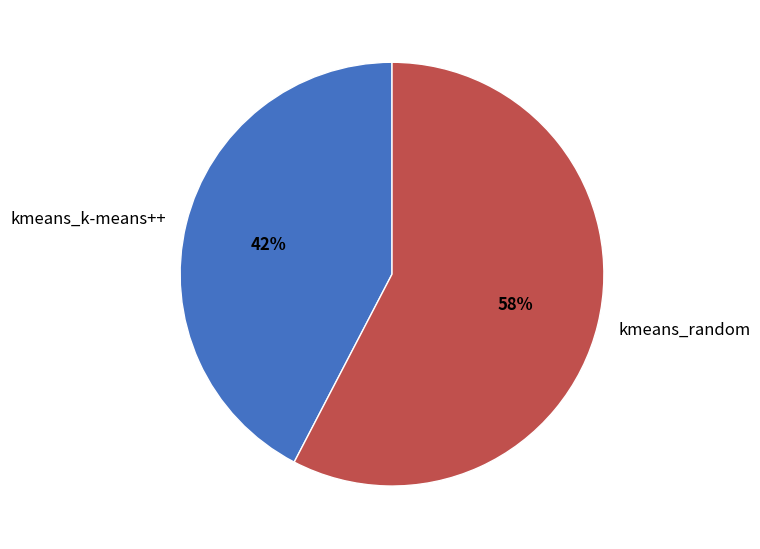

Which category has the biggest portion of the pie?

kmeans_random